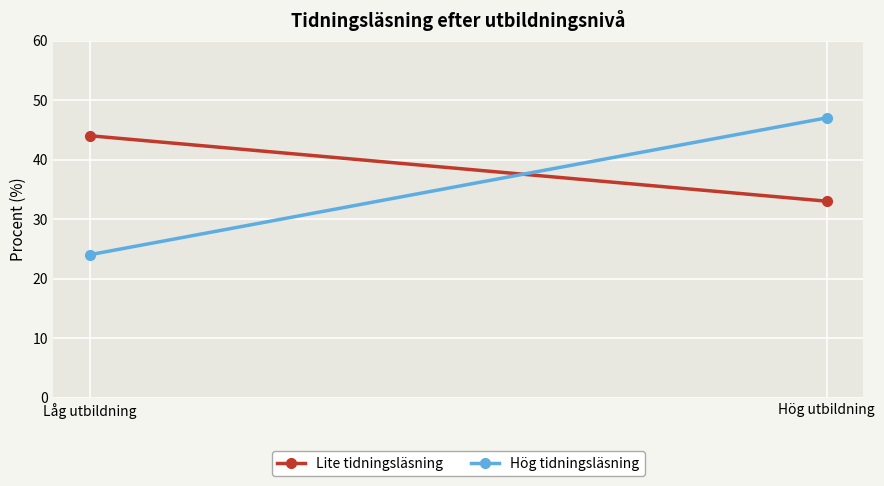

Is the value of Lite tidningsläsning at Låg utbildning greater than the value of Hög tidningsläsning at Låg utbildning?

Yes